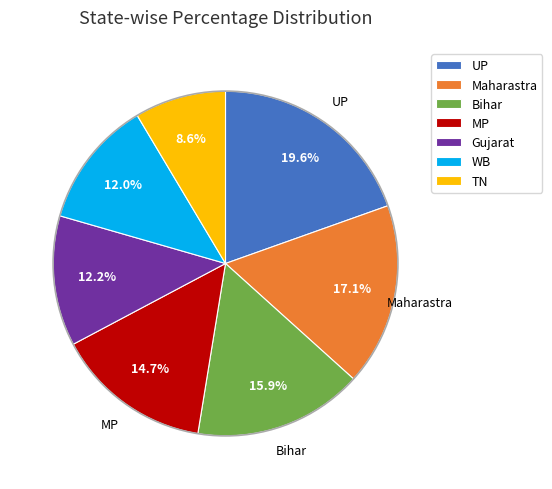

Which category has the smallest portion of the pie?

TN